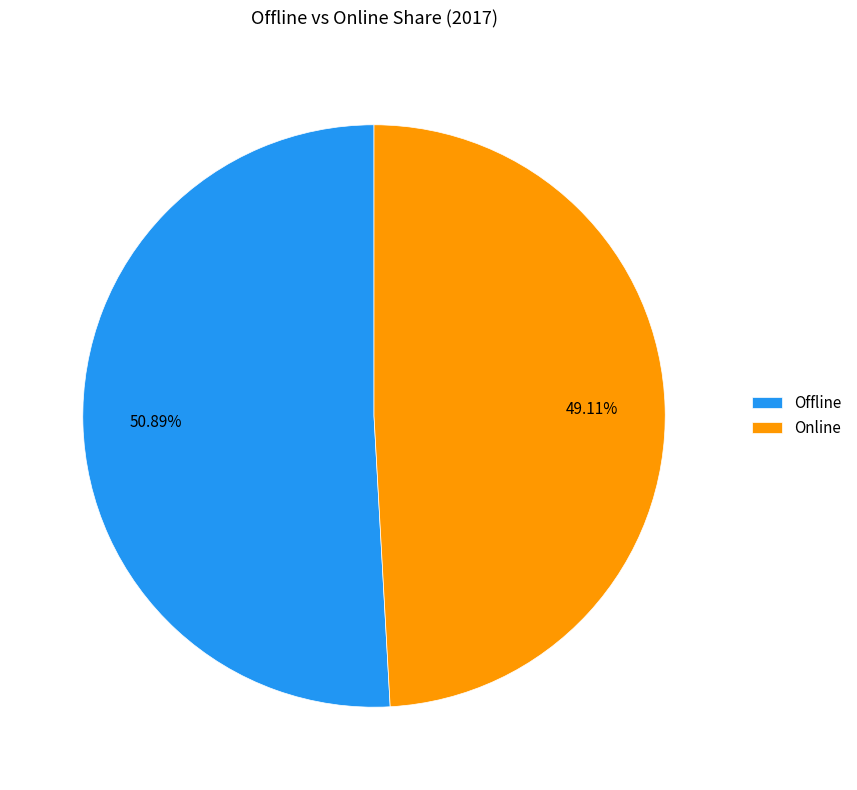

To the nearest percent, what is the difference between the largest and smallest slice percentages?

2%